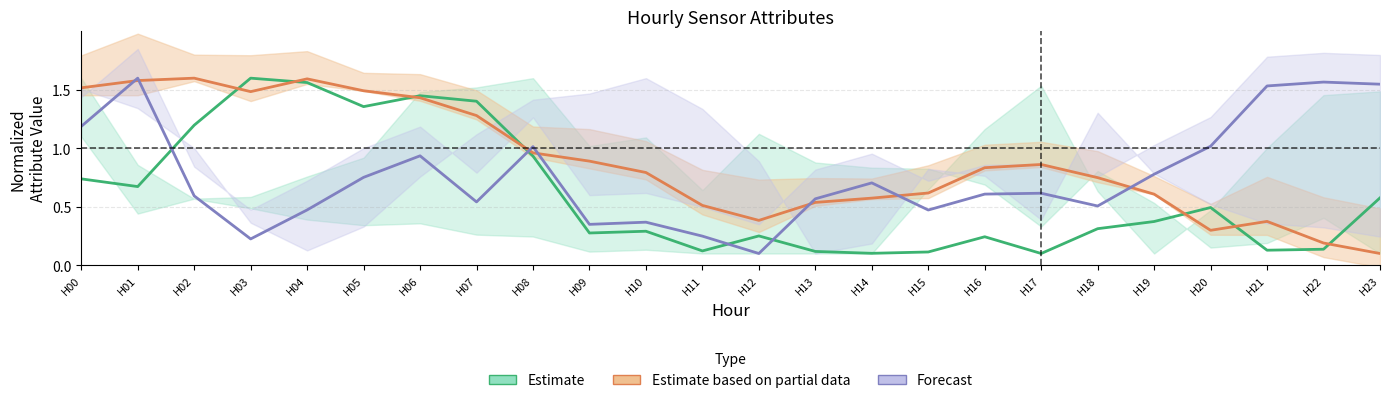

Reading left to right, what are all the values shown in this chart?

Estimate: H00=0.7	H01=0.7	H02=1.2	H03=1.6	H04=1.6	H05=1.4	H06=1.4	H07=1.4	H08=0.9	H09=0.3	H10=0.3	H11=0.1	H12=0.3	H13=0.1	H14=0.1	H15=0.1	H16=0.2	H17=0.1	H18=0.3	H19=0.4	H20=0.5	H21=0.1	H22=0.1	H23=0.6
Estimate based on partial data: H00=1.5	H01=1.6	H02=1.6	H03=1.5	H04=1.6	H05=1.5	H06=1.4	H07=1.3	H08=1.0	H09=0.9	H10=0.8	H11=0.5	H12=0.4	H13=0.5	H14=0.6	H15=0.6	H16=0.8	H17=0.9	H18=0.7	H19=0.6	H20=0.3	H21=0.4	H22=0.2	H23=0.1
Forecast: H00=1.2	H01=1.6	H02=0.6	H03=0.2	H04=0.5	H05=0.8	H06=0.9	H07=0.5	H08=1.0	H09=0.3	H10=0.4	H11=0.2	H12=0.1	H13=0.6	H14=0.7	H15=0.5	H16=0.6	H17=0.6	H18=0.5	H19=0.8	H20=1.0	H21=1.5	H22=1.6	H23=1.5